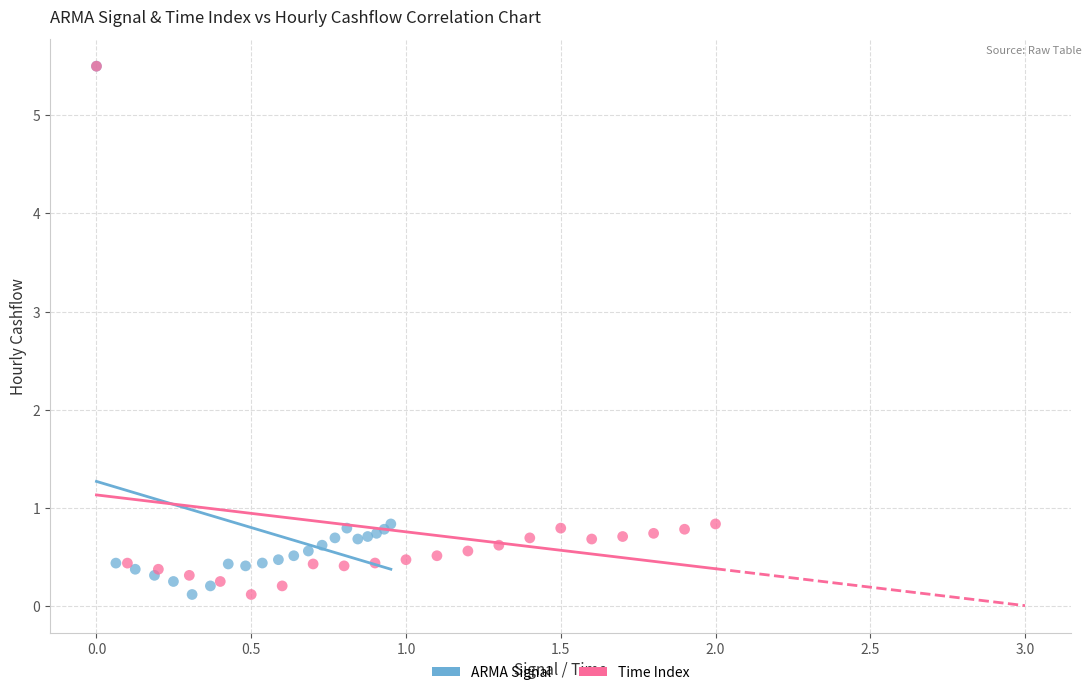

What are all the series names shown in the legend?

ARMA Signal, Time Index